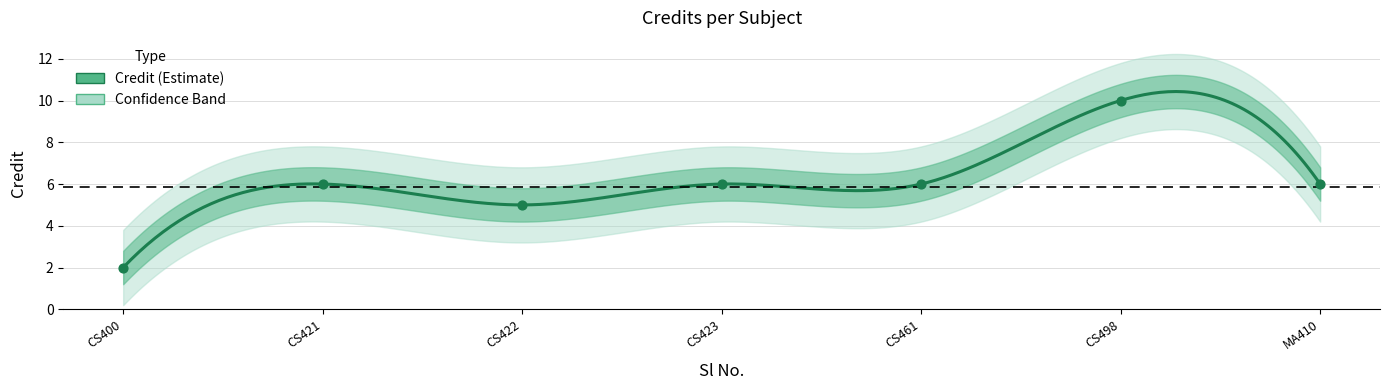

Between CS400 and CS421, which is larger?

CS421